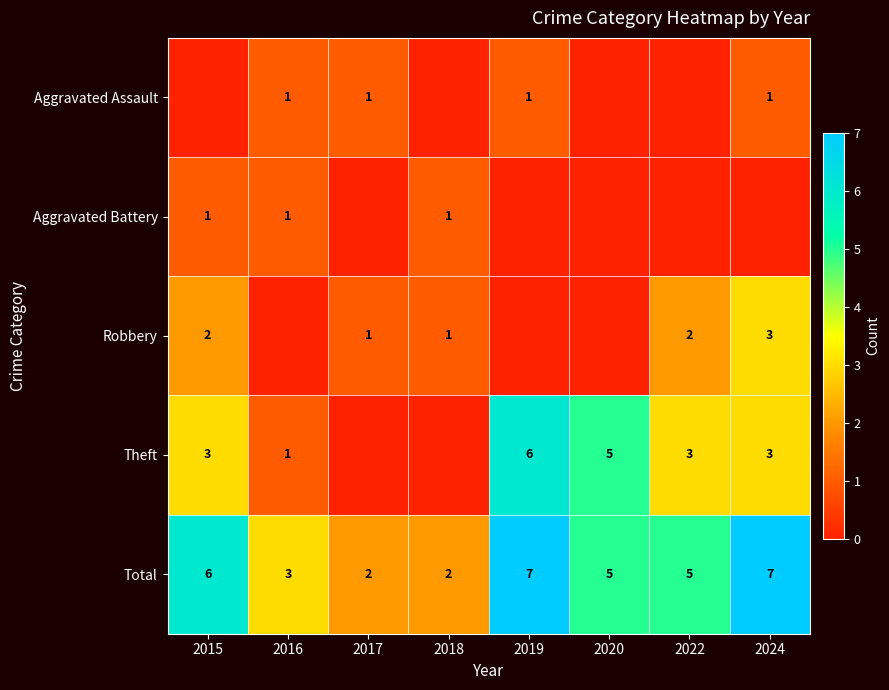

Which has a higher value, 2024 or 2022?

2024